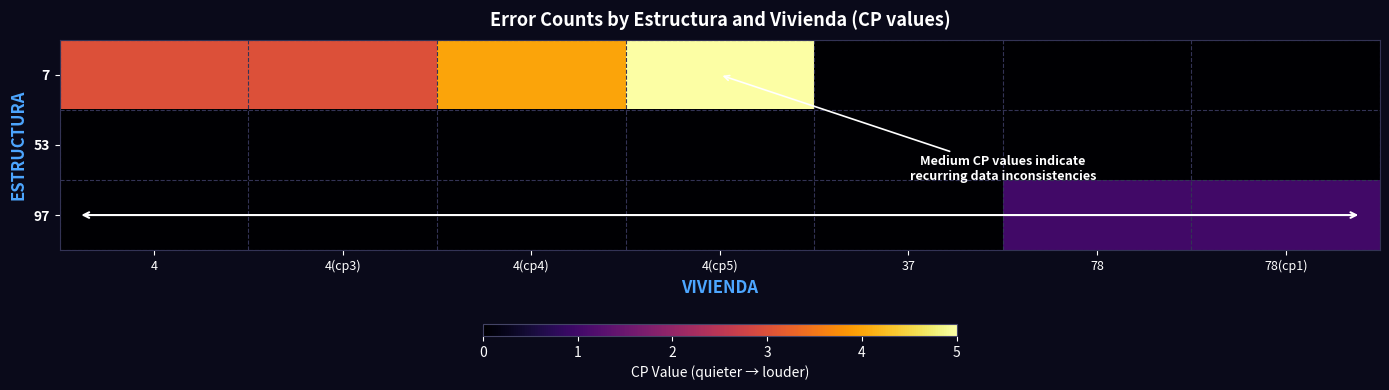

Reading left to right, transcribe all the data shown in this chart.

7: 4=3	4(cp3)=3	4(cp4)=4	4(cp5)=5	37=0	78=0	78(cp1)=0
53: 4=0	4(cp3)=0	4(cp4)=0	4(cp5)=0	37=0	78=0	78(cp1)=0
97: 4=0	4(cp3)=0	4(cp4)=0	4(cp5)=0	37=0	78=1	78(cp1)=1